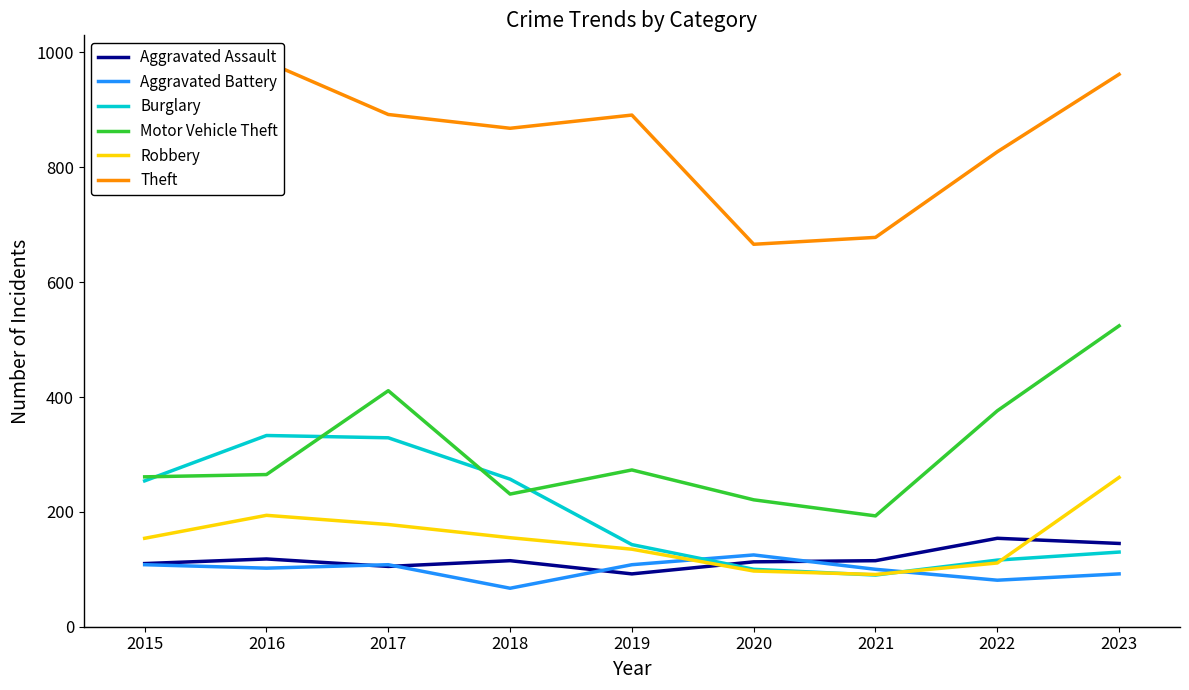

True or false: Aggravated Battery has more than 0 interior local peaks.

True